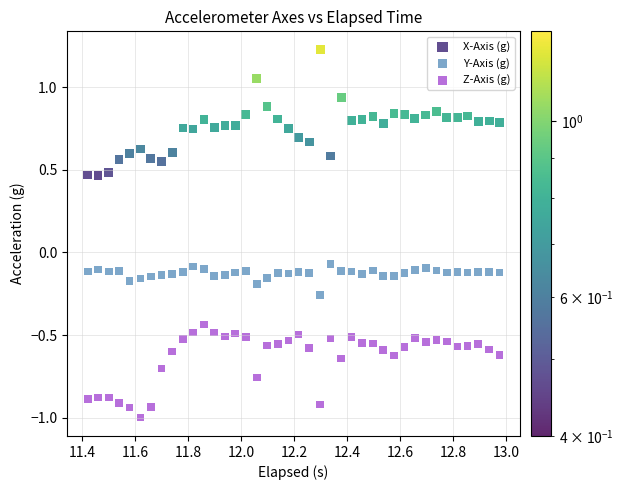

Which series reaches the maximum Y coordinate?

X-Axis (g)